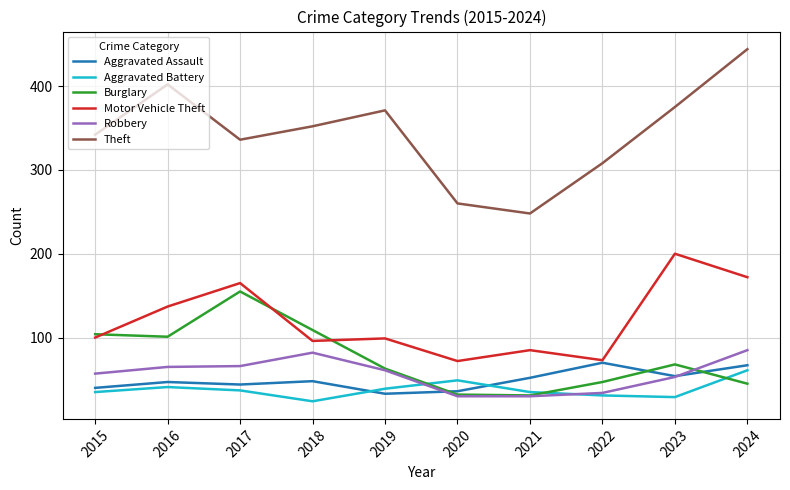

True or false: Theft and Aggravated Battery intersect in this chart.

False